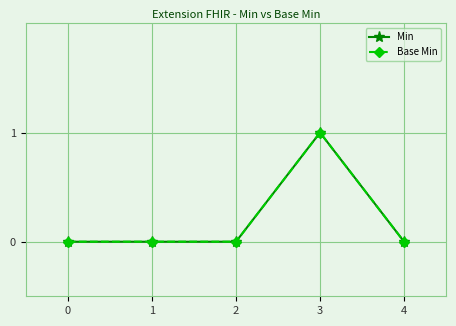

Does the chart have visible grid lines?

Yes